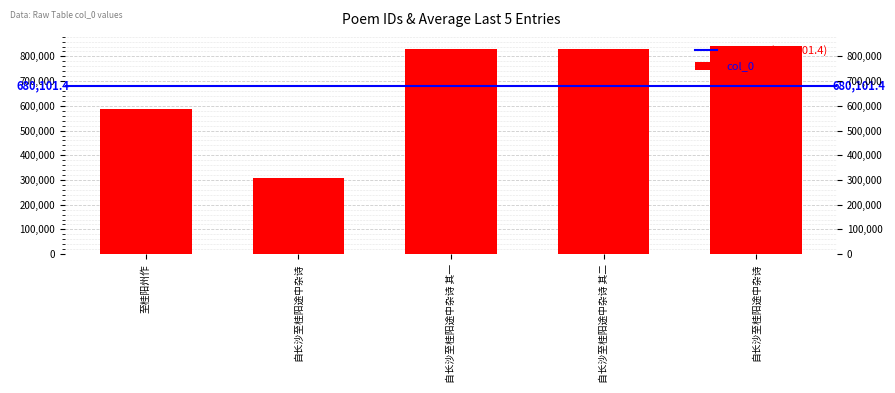

What is the value of the 1st bar from the left?

585666